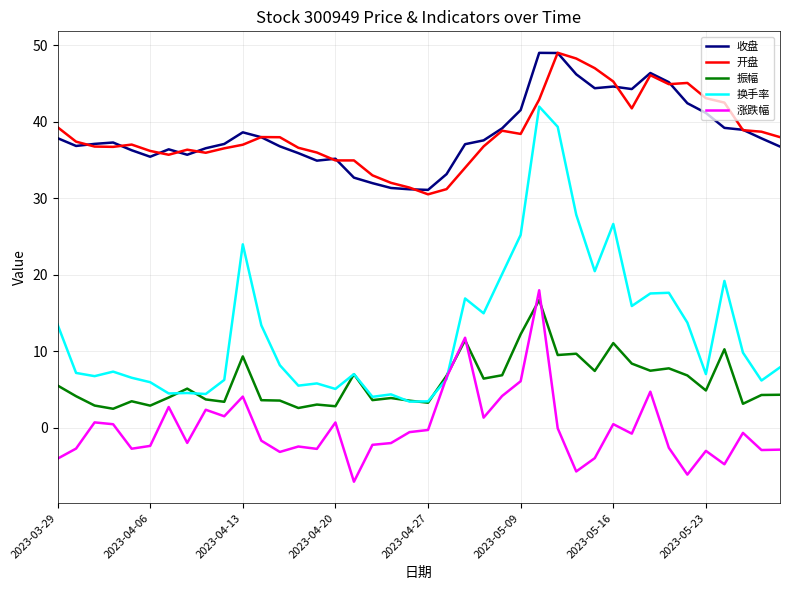

True or false: 开盘 and 涨跌幅 intersect in this chart.

False